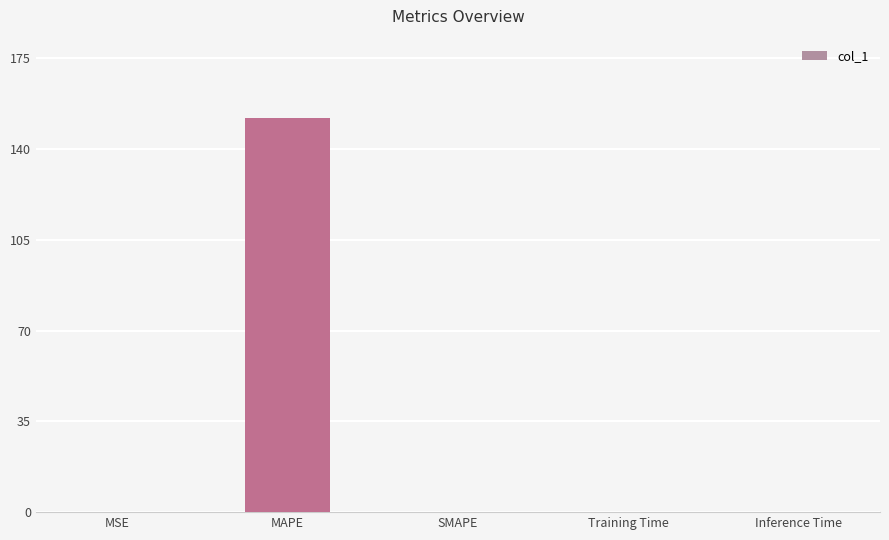

What is the sum of all values?

152.1